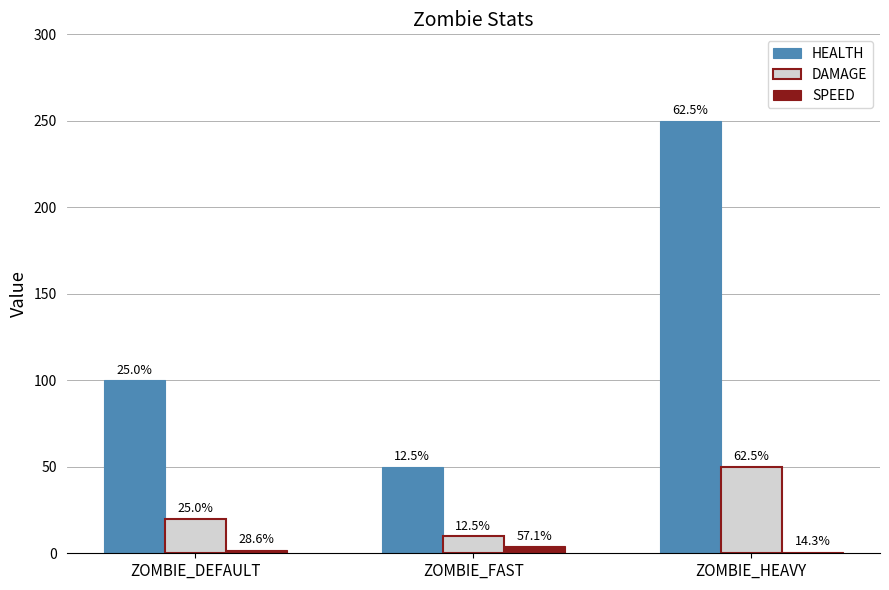

List the series in order of their peak value, lowest first.

SPEED, DAMAGE, HEALTH